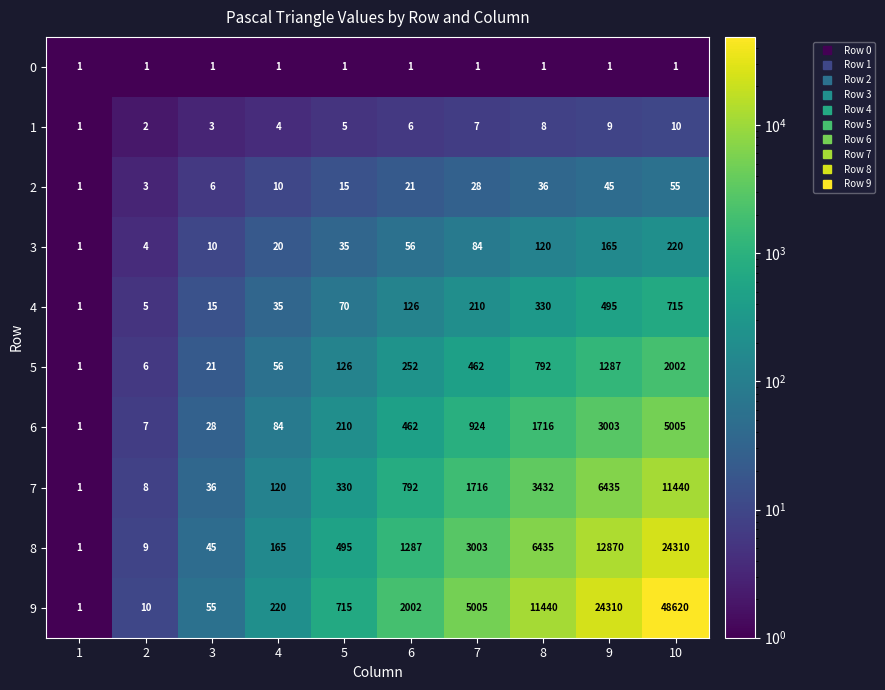

At 4, list the series in order from largest to smallest.

9, 8, 7, 6, 5, 4, 3, 2, 1, 0